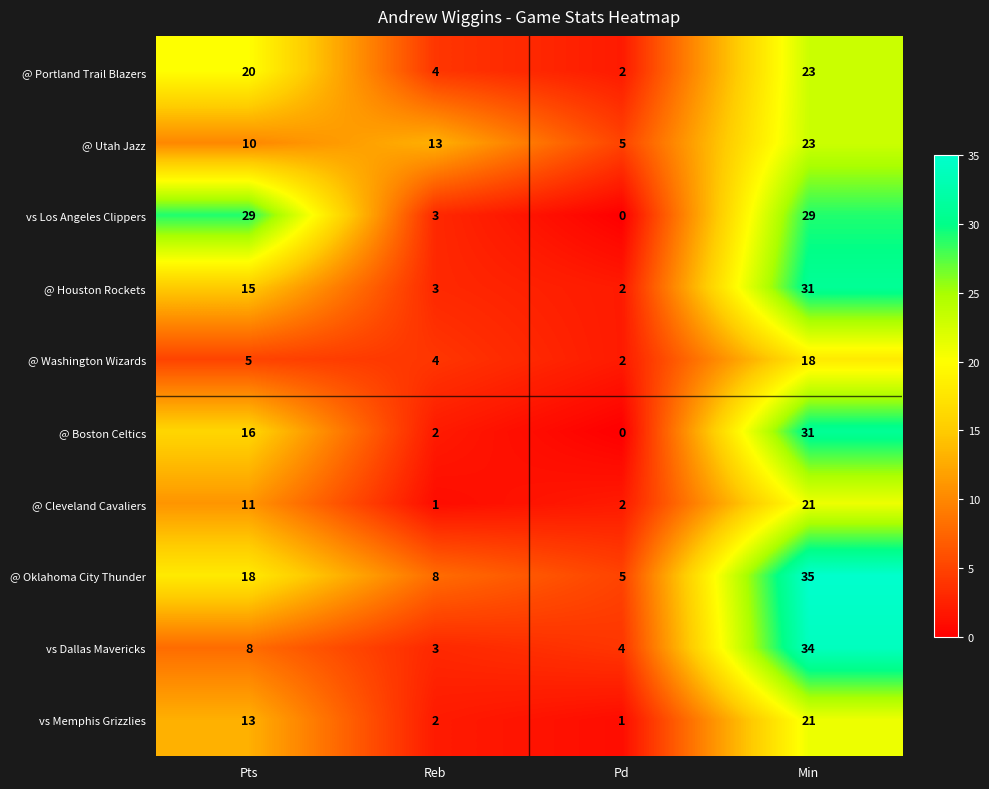

What is the maximum value shown in the chart?

35